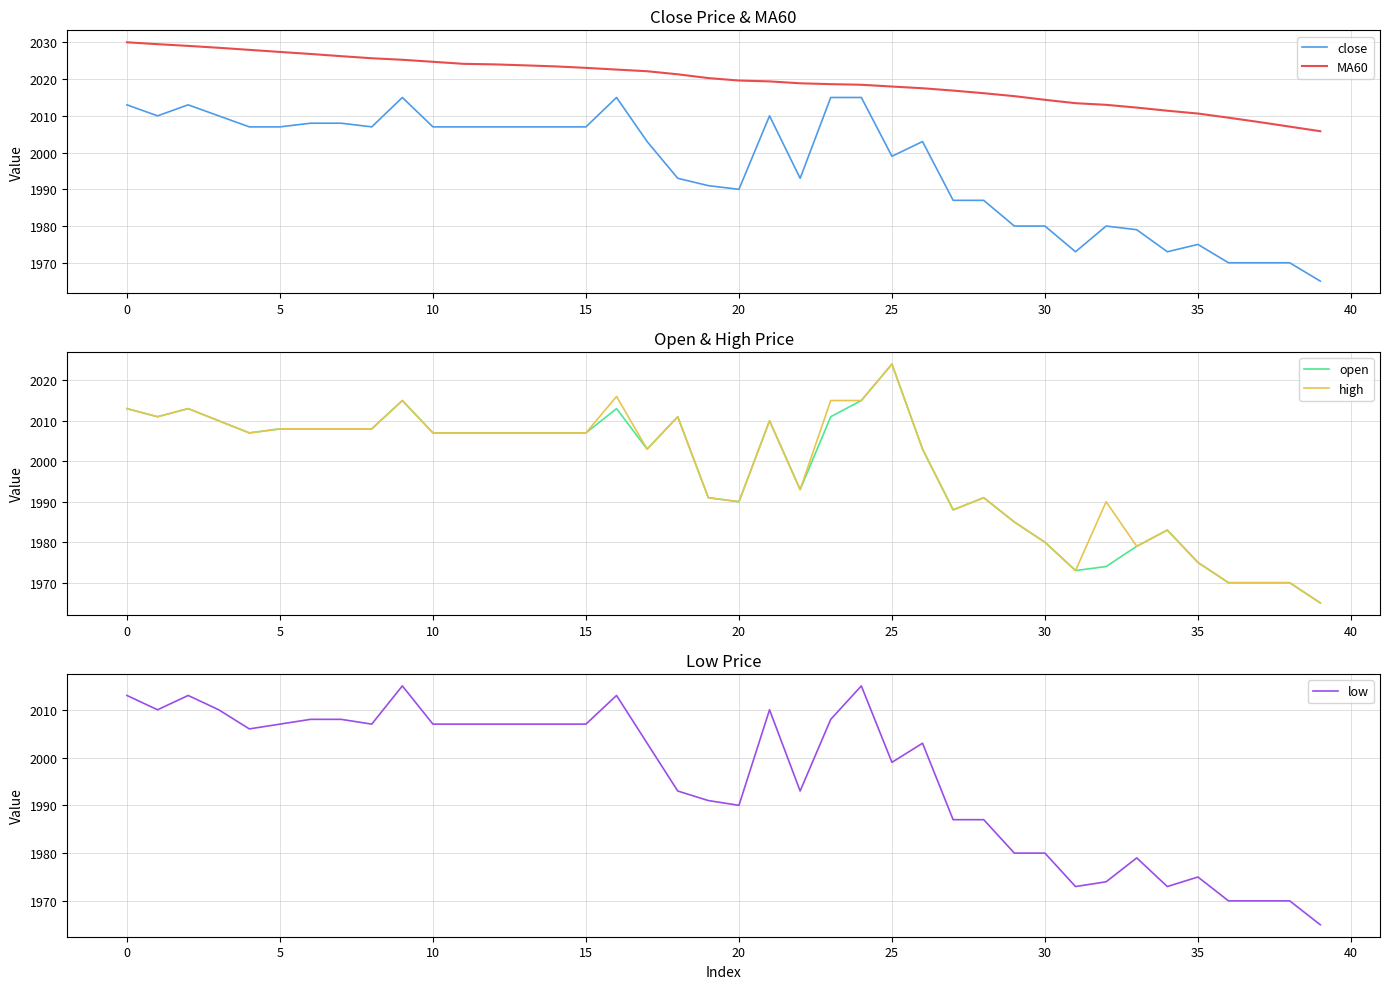

Which series has the largest total across all categories?

MA60